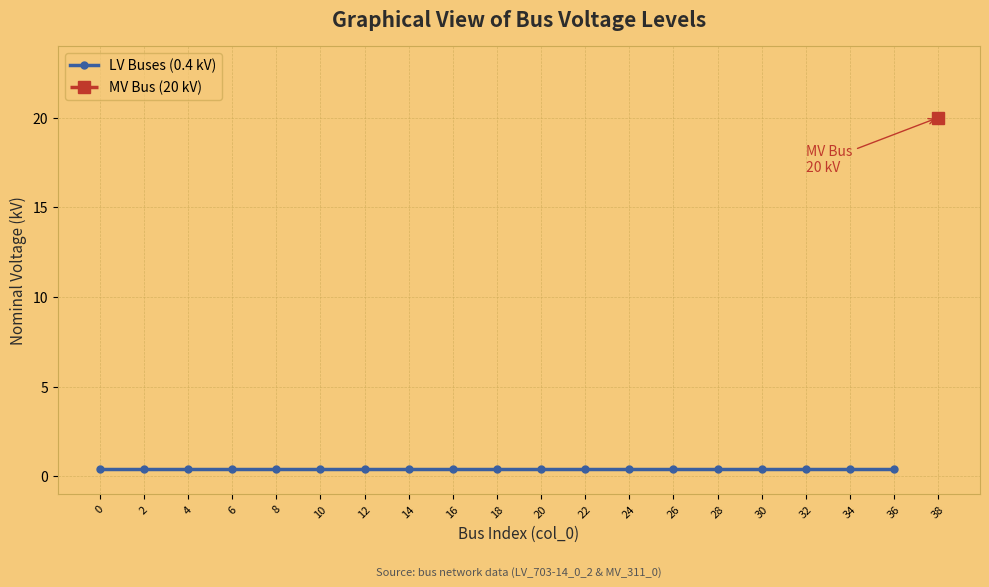

Which has a higher value, 22 or 28?

22